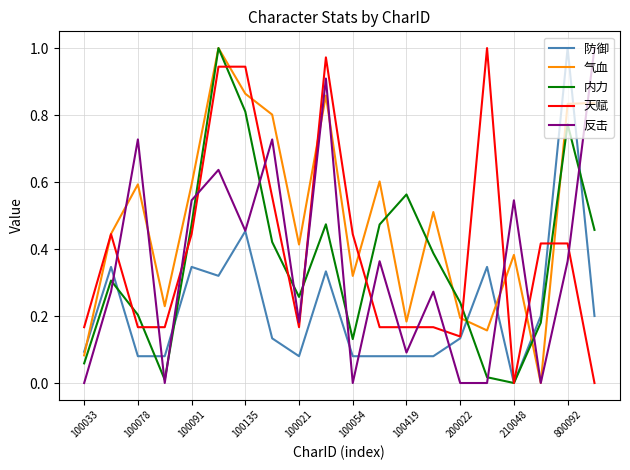

Which series has the largest total across all categories?

气血